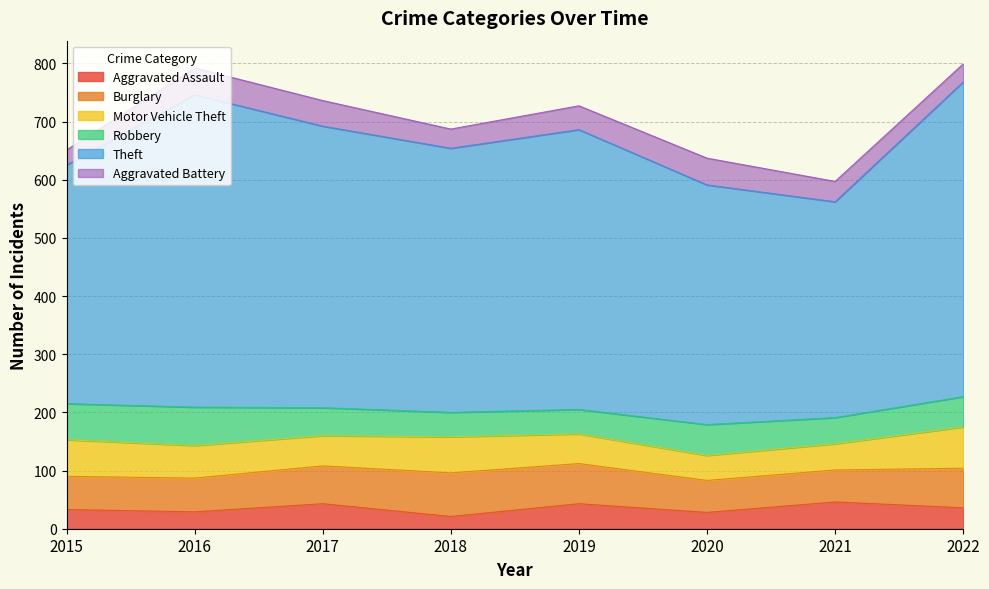

Which category has the highest value across all series?

2022